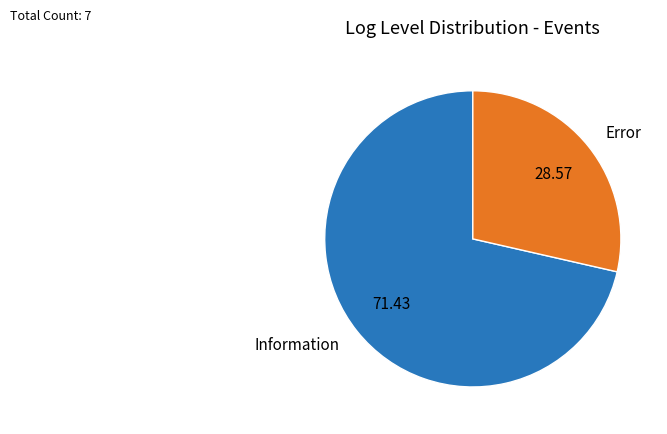

How many segments does this pie chart have?

2